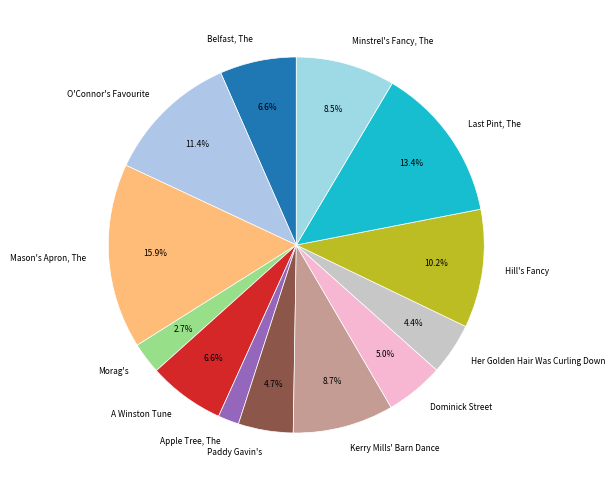

Does any single category account for the majority?

No